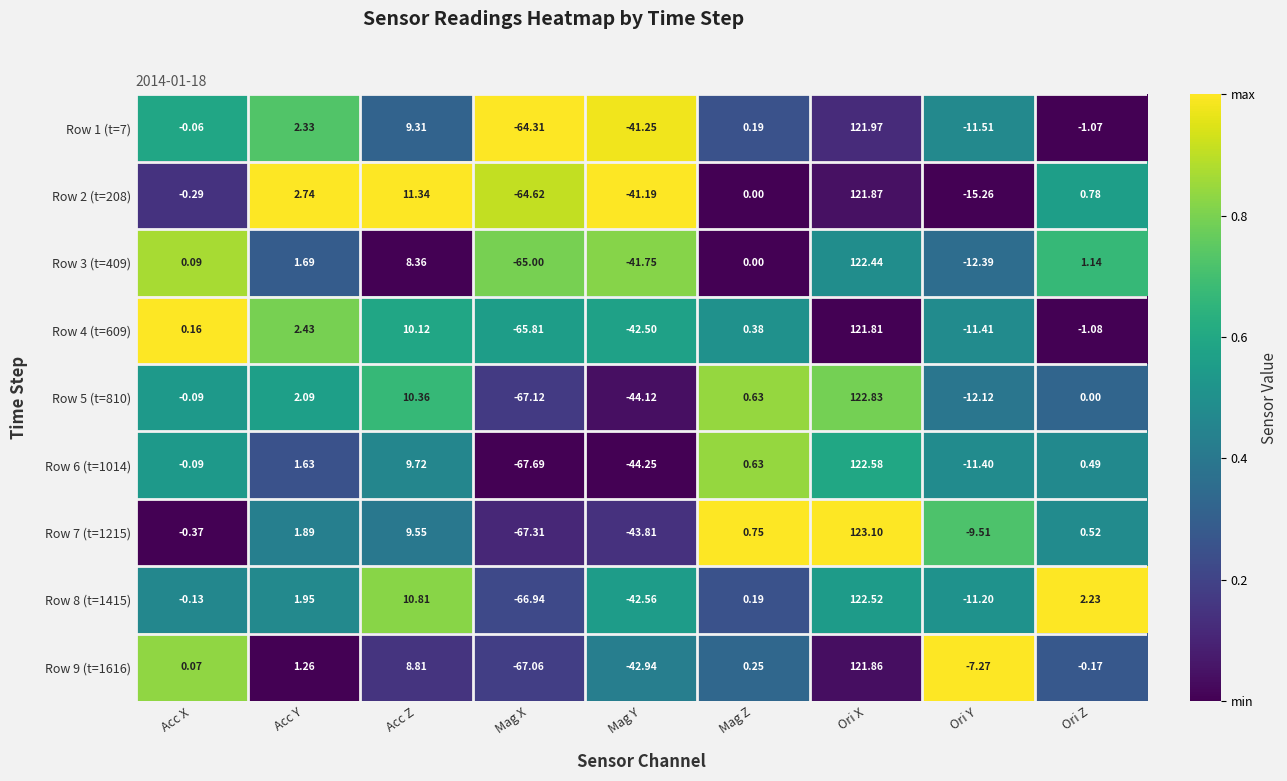

Between Acc X and Acc Y, which series saw the biggest shift?

Row 2 (t=208)